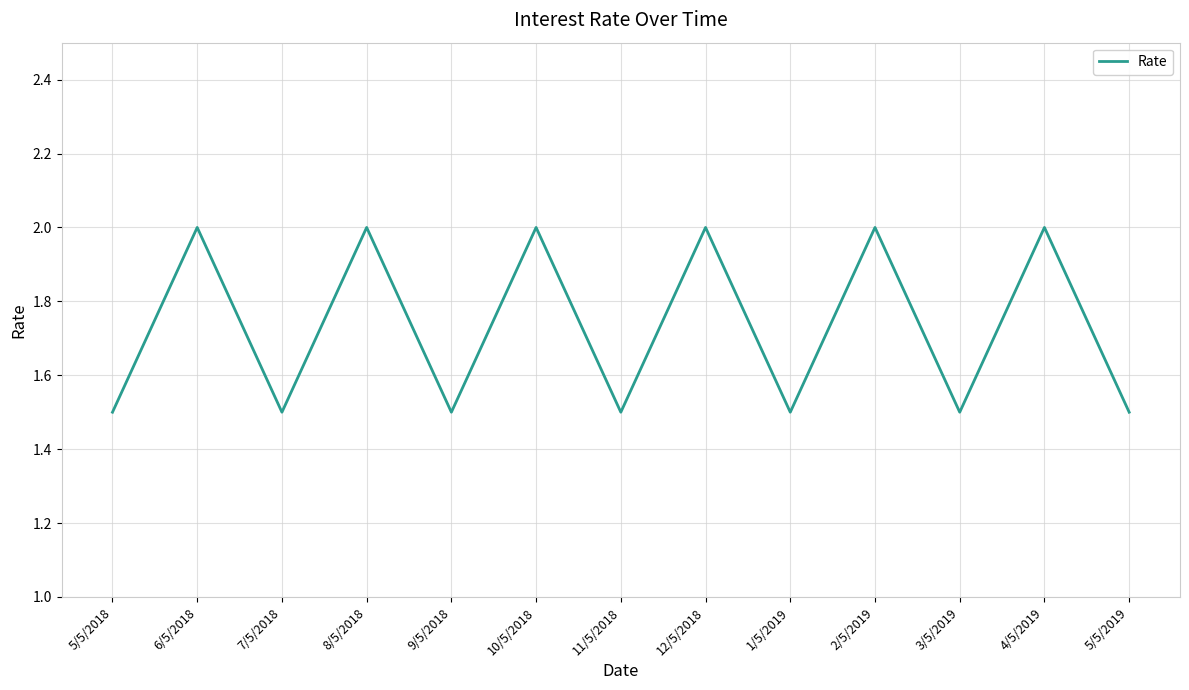

What is the maximum value shown in the chart?

2.0